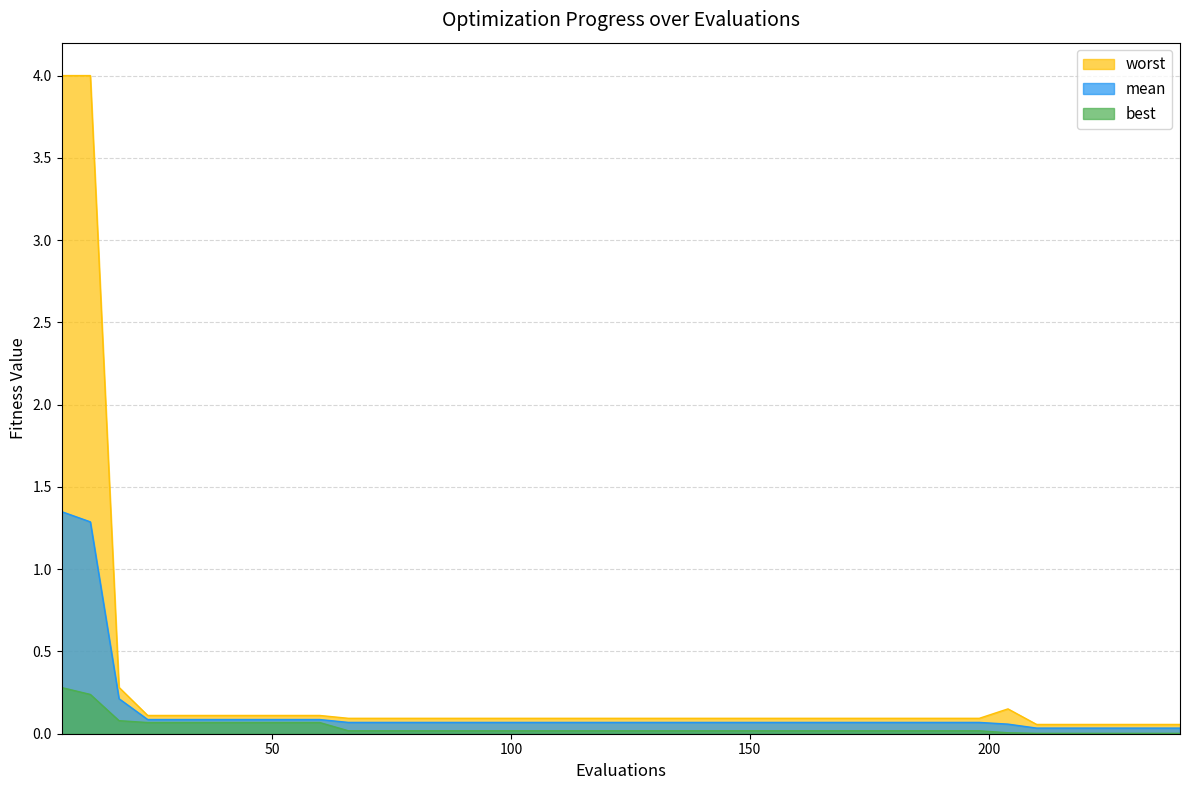

True or false: best has more than 0 points higher than both neighbors.

False